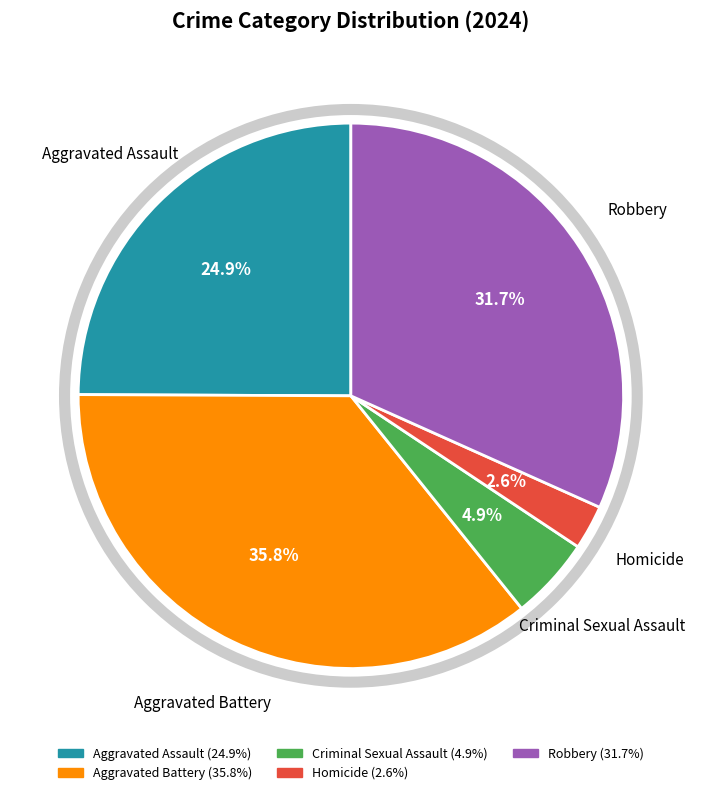

To the nearest percent, what percentage of the pie is Criminal Sexual Assault?

5%